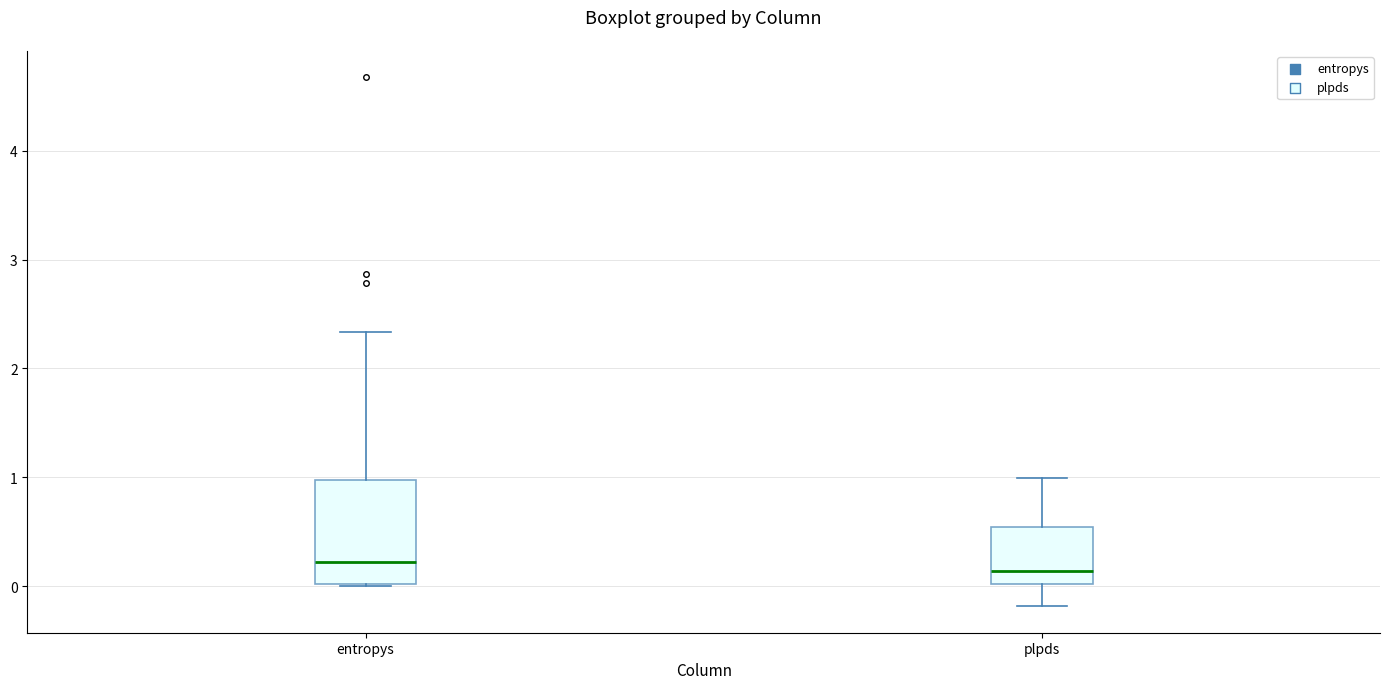

Comparing the boxes themselves (not the whiskers), which one is the tallest?

entropys